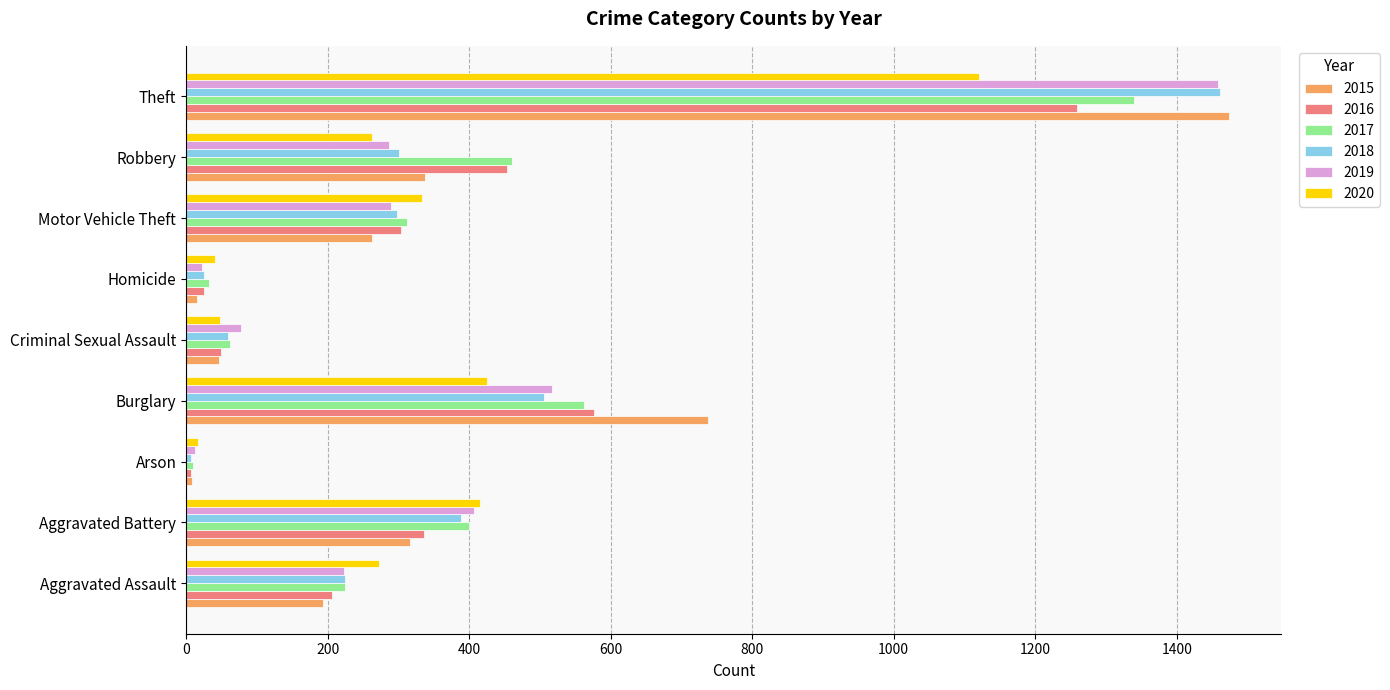

The 2020 series shows 732 at Burglary. True or false?

False